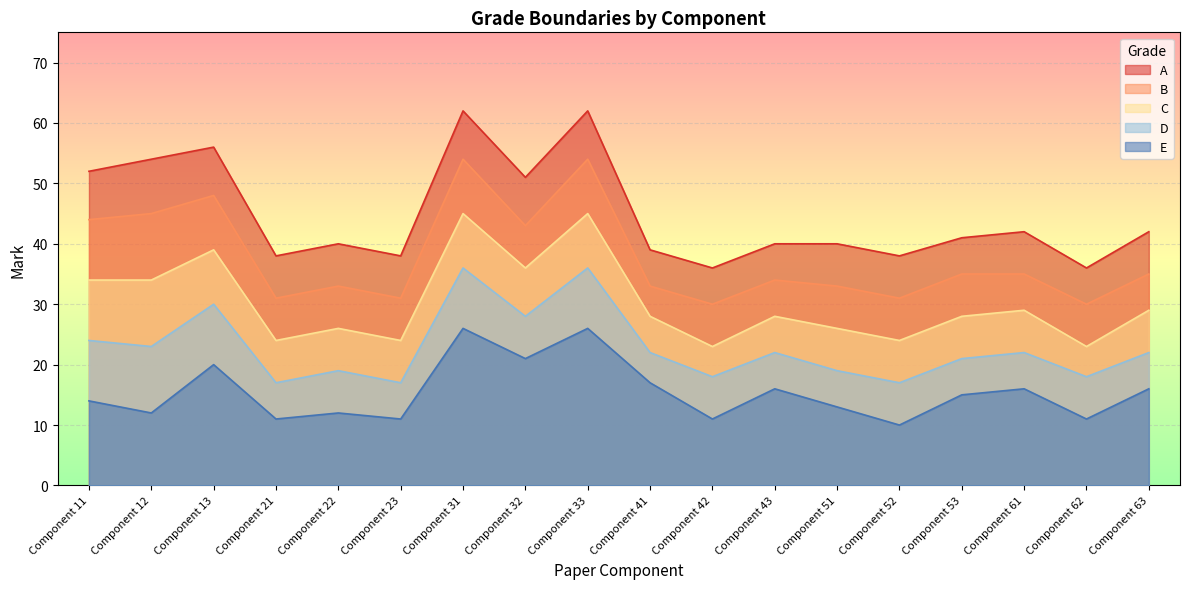

Rank the series by their average value, from lowest to highest.

E, D, C, B, A